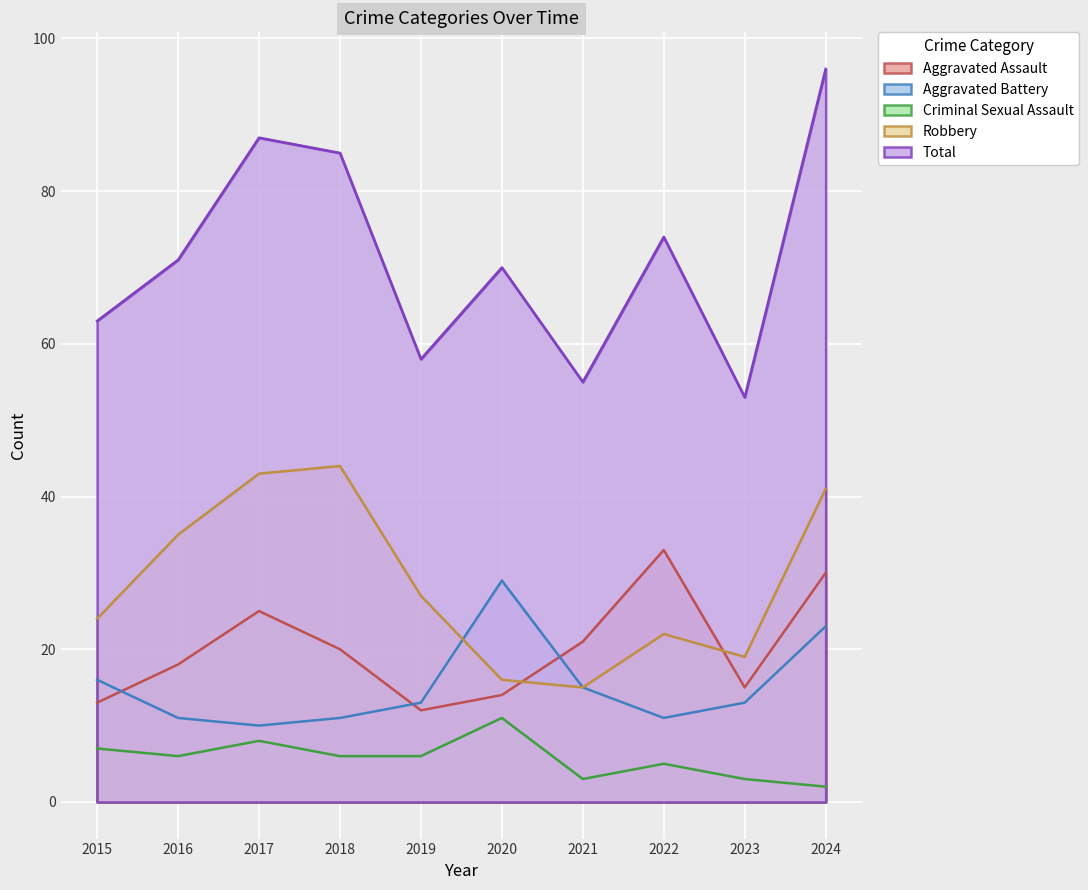

What is the highest value of the Aggravated Battery series?

29